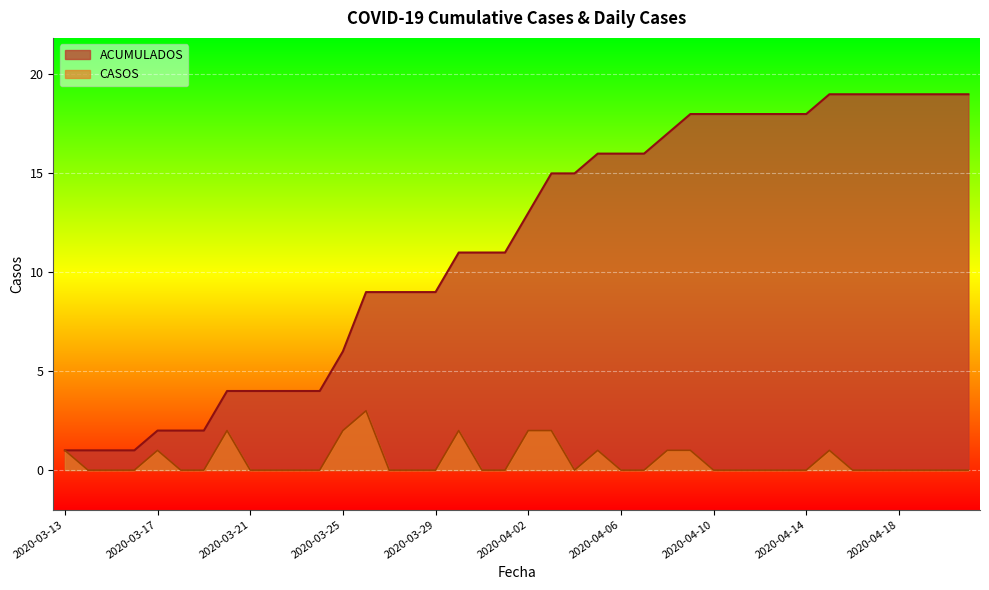

Rank the series by their maximum value, from highest to lowest.

ACUMULADOS, CASOS